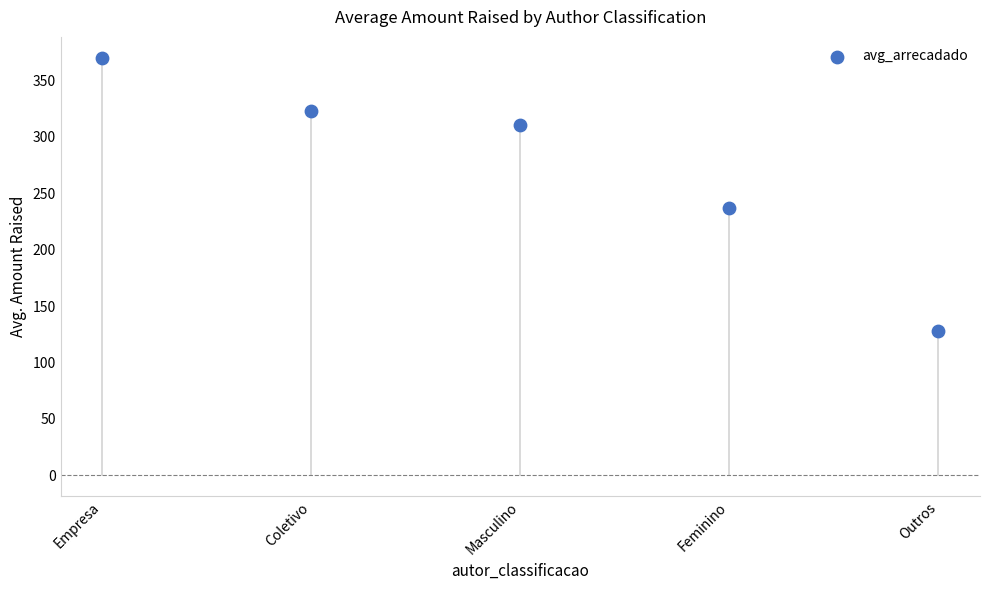

What is the range of Y values (max minus min)?

241.8